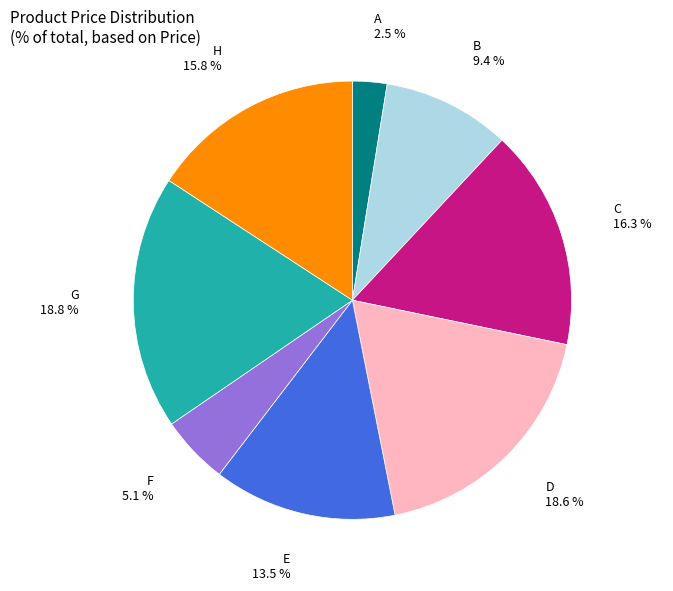

Is there a majority slice in this chart?

No